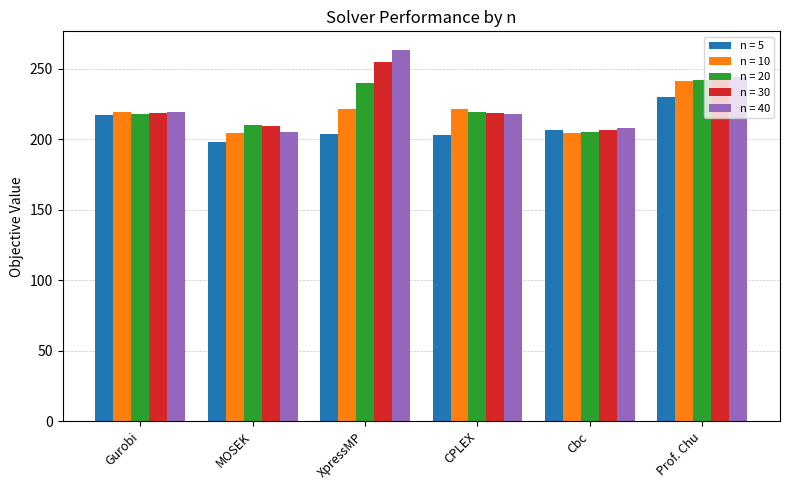

The value of n = 10 at Cbc is 204.3. True or false?

True